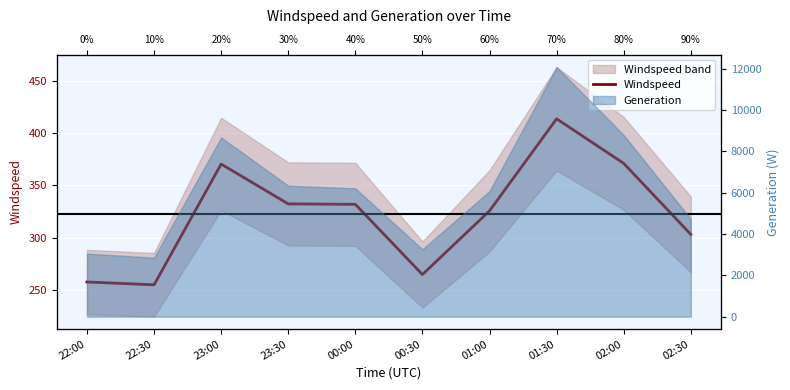

What is the value of the 10th point from the left?

303.1